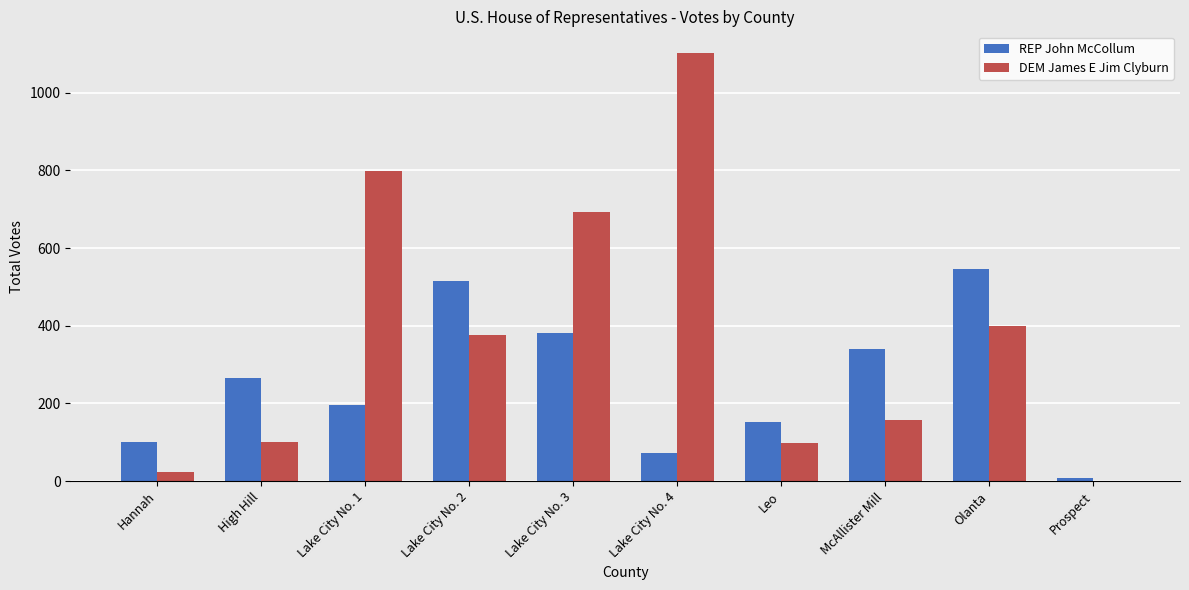

Does the chart contain stacked bars?

No